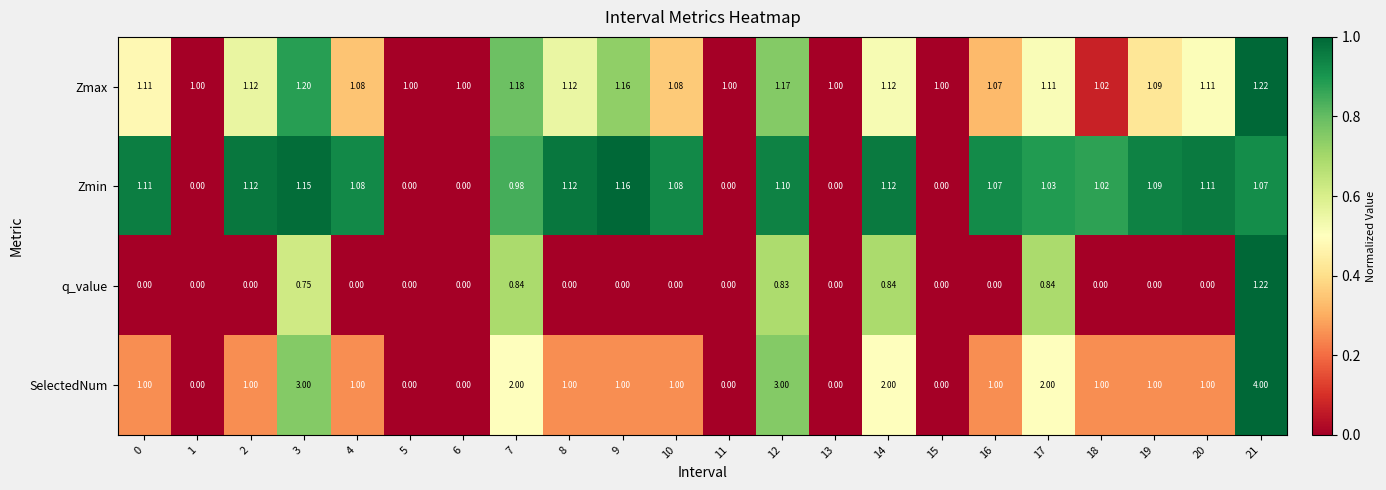

Rank the series at 12 from lowest to highest value.

q_value, Zmin, Zmax, SelectedNum